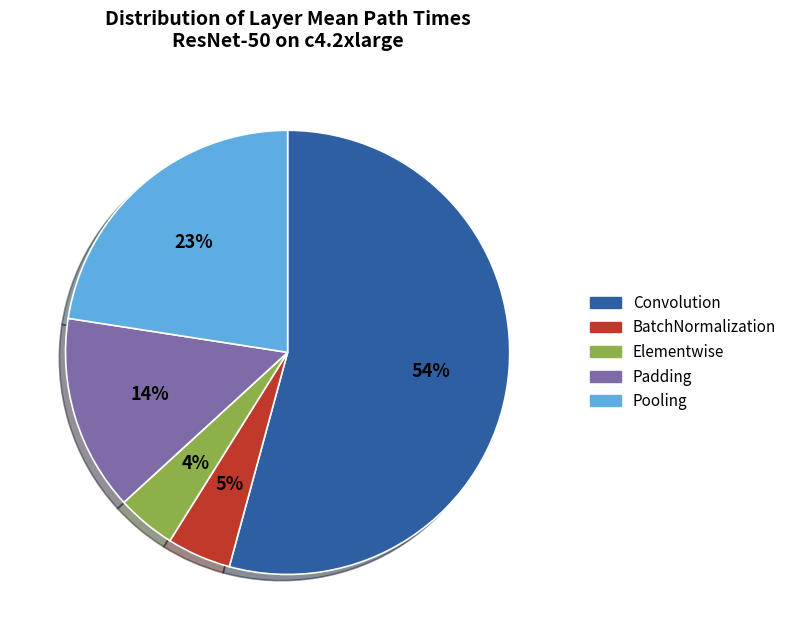

To the nearest percent, what is the difference between the largest and smallest slice percentages?

50%